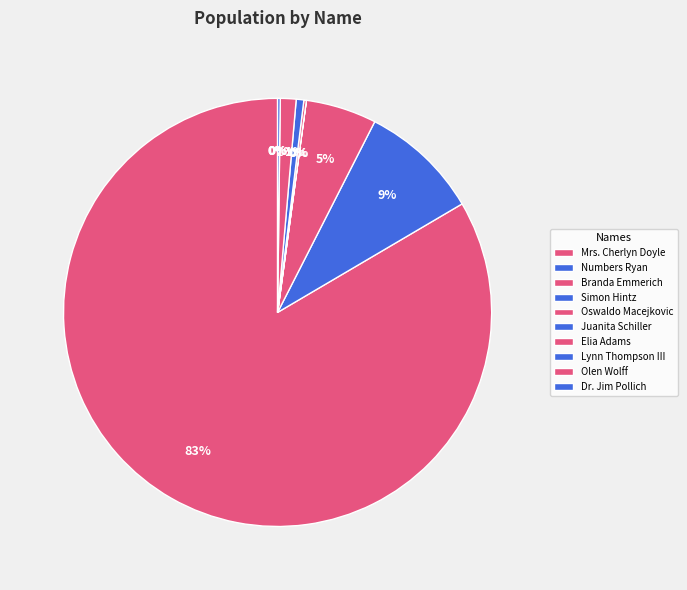

How many slices are in this pie chart?

10